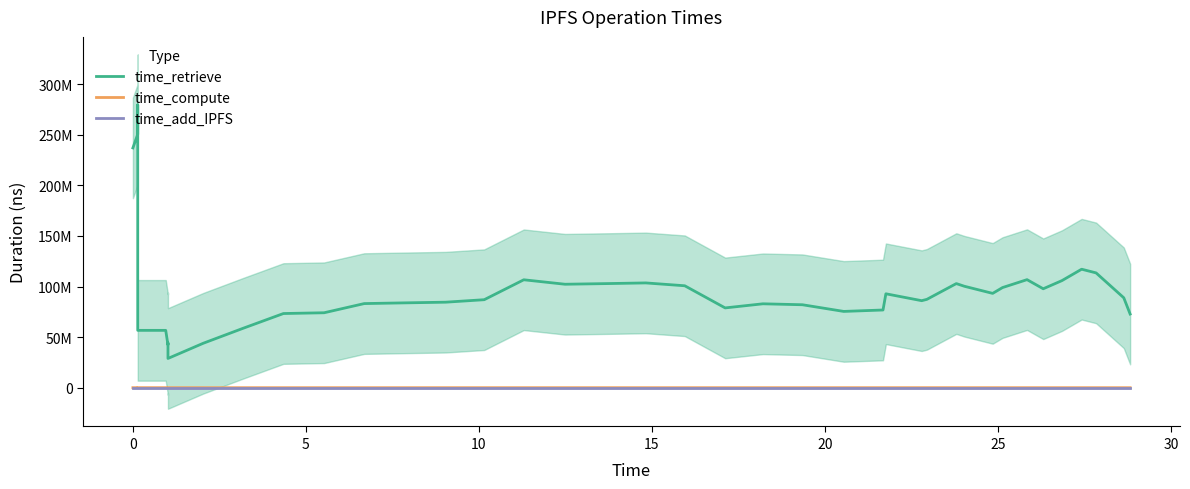

Reading left to right, list all the values displayed in this chart.

time_retrieve: 236954933.8	250408503.2	279452414.6	56691384.0	56691289.4	42497633.6	44482233.8	28929370.2	43939202.0	58721678.8	73317295.2	74082728.4	83149817.4	83858893.0	84522483.0	86982466.0	106667990.8	102259190.2	102926750.4	103560835.4	100752178.6	78876775.4	82933768.6	81993499.0	75409102.4	76810911.8	92827590.6	86013176.2	87321562.8	102912159.8	100248220.8	93227295.6	98964778.0	106799266.4	97778594.8	105858460.8	117102446.0	113463547.2	88874409.2	72808683.8
time_compute: 48542.8	59184.0	69470.4	71278.8	64227.6	56507.2	59272.0	61646.0	55657.6	53327.4	58129.6	57109.4	56609.0	56474.4	64600.0	64178.2	63586.6	61792.8	64274.0	57683.8	56836.0	54568.2	54494.4	52777.0	58633.0	61006.4	61851.8	65498.4	67993.2	65895.0	64027.6	63856.6	61320.2	61258.6	56732.8	54746.2	57066.4	58623.0	45545.0	35255.6
time_add_IPFS: 0.0	0.0	0.0	0.0	0.0	0.0	0.0	0.0	0.0	0.0	0.0	0.0	0.0	0.0	0.0	0.0	0.0	0.0	0.0	0.0	0.0	0.0	0.0	0.0	0.0	0.0	0.0	0.0	0.0	0.0	0.0	0.0	0.0	0.0	0.0	0.0	0.0	0.0	0.0	0.0